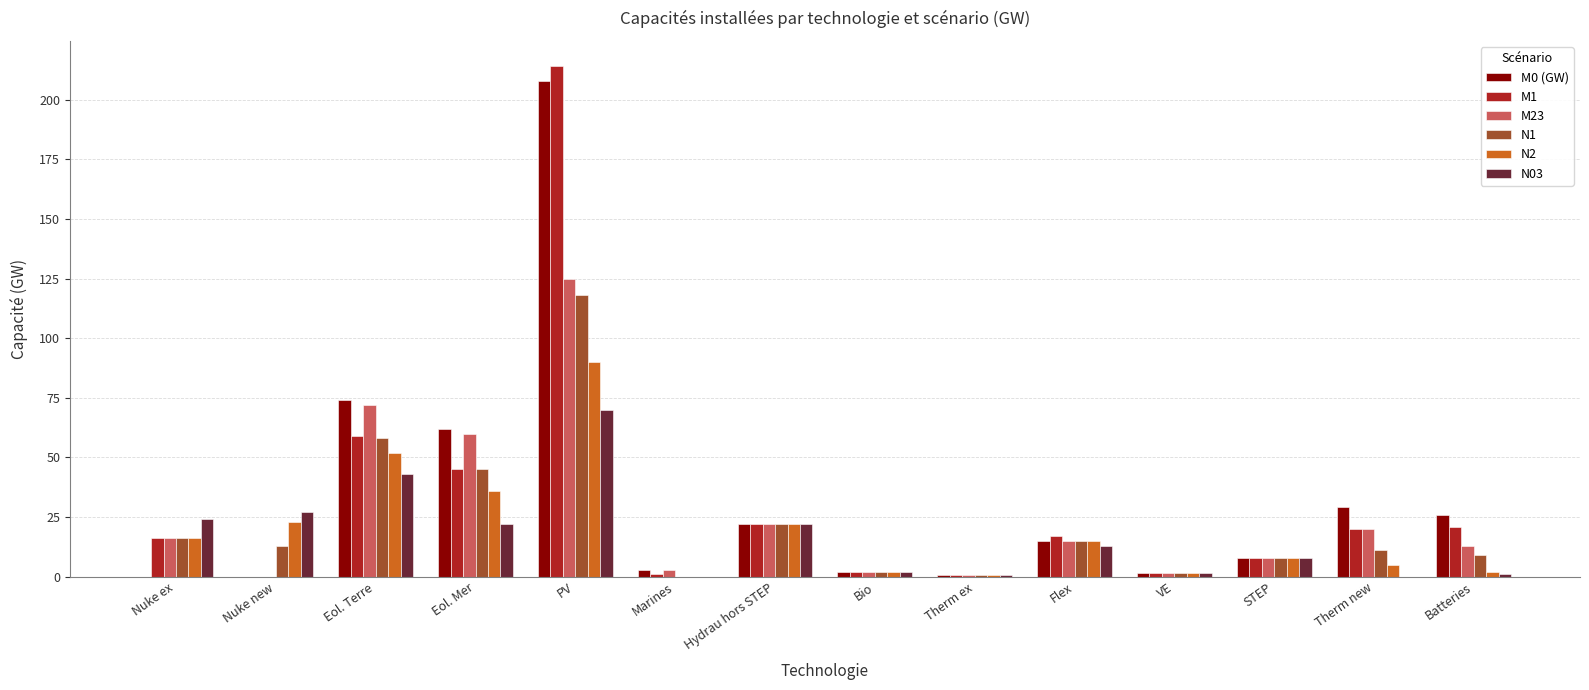

At which category is the sum across all series the highest?

PV